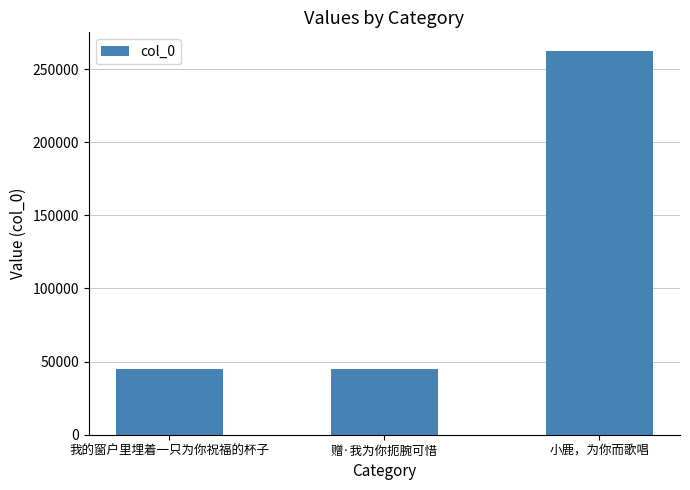

What is the sum of all values?

352339